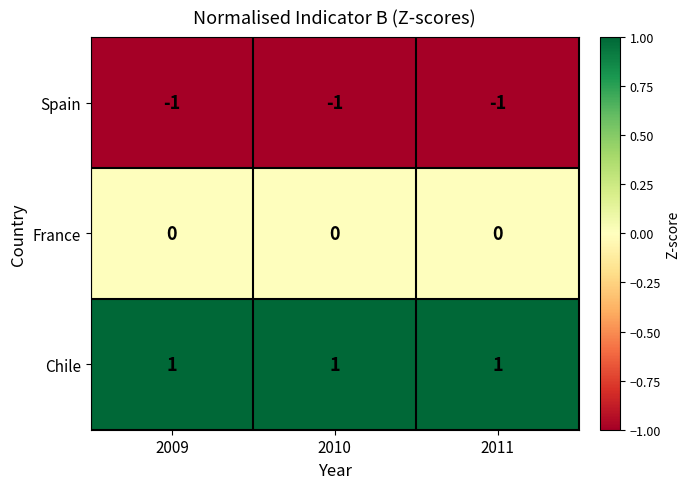

How many series are shown in this chart?

3